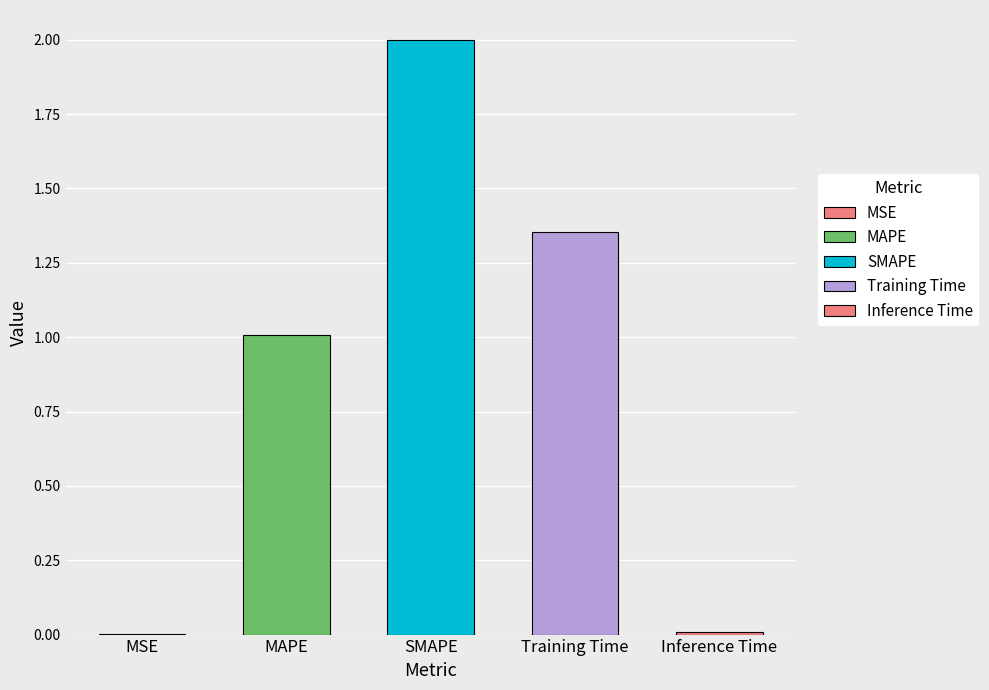

What is the ratio of the value at MAPE to the value at SMAPE?

0.5